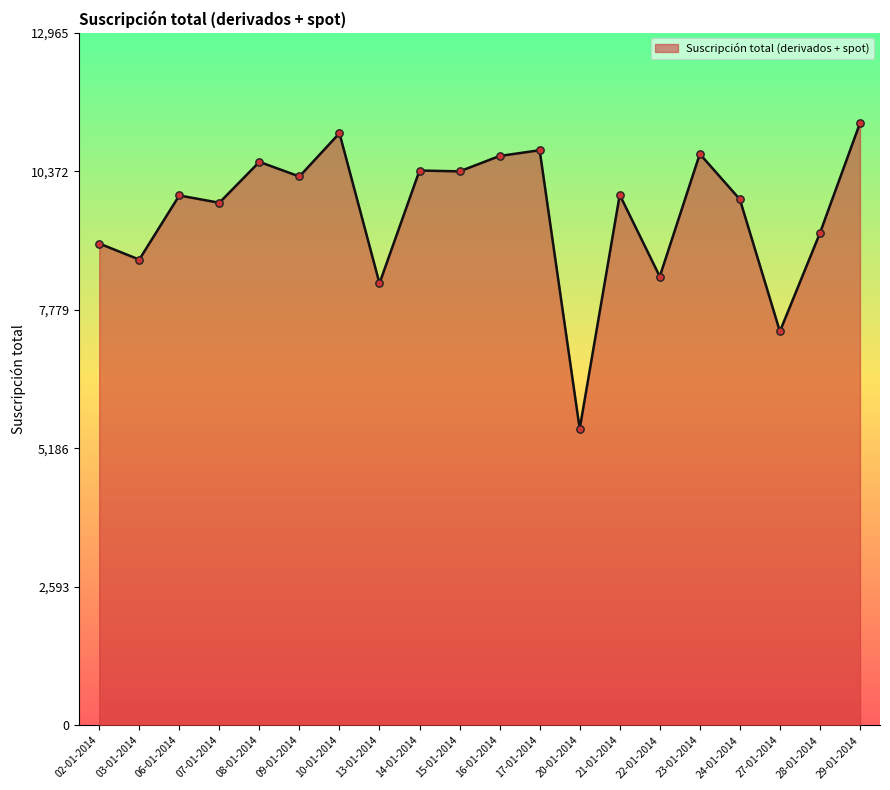

Which has a higher value, 28-01-2014 or 20-01-2014?

28-01-2014